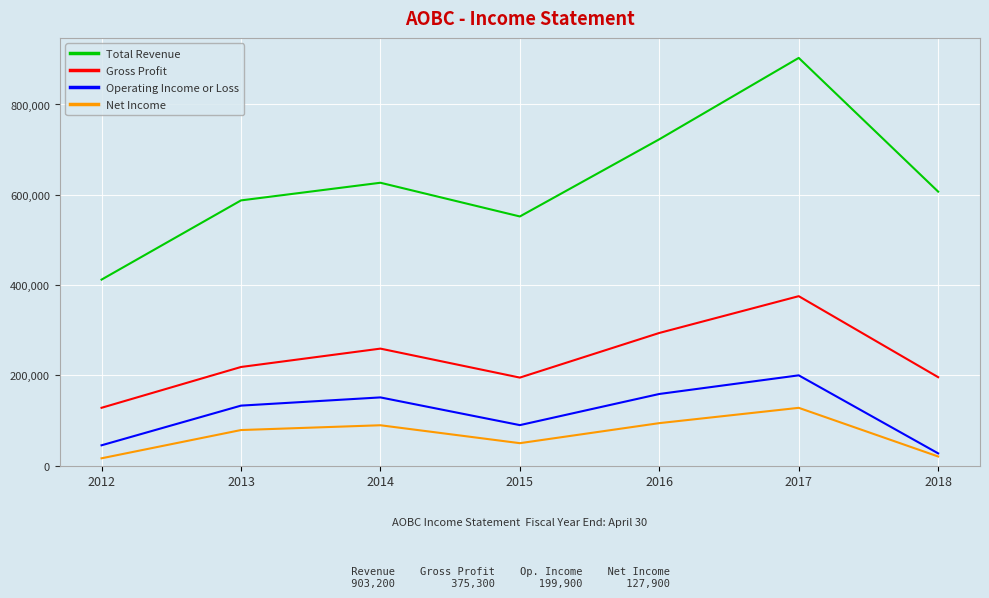

At which category is the sum across all series the highest?

2017